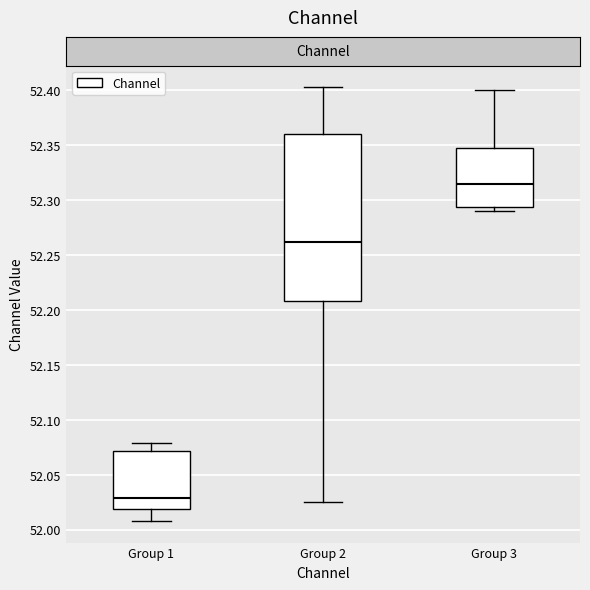

Which box is the tallest, from its lower edge to its upper edge?

Group 2